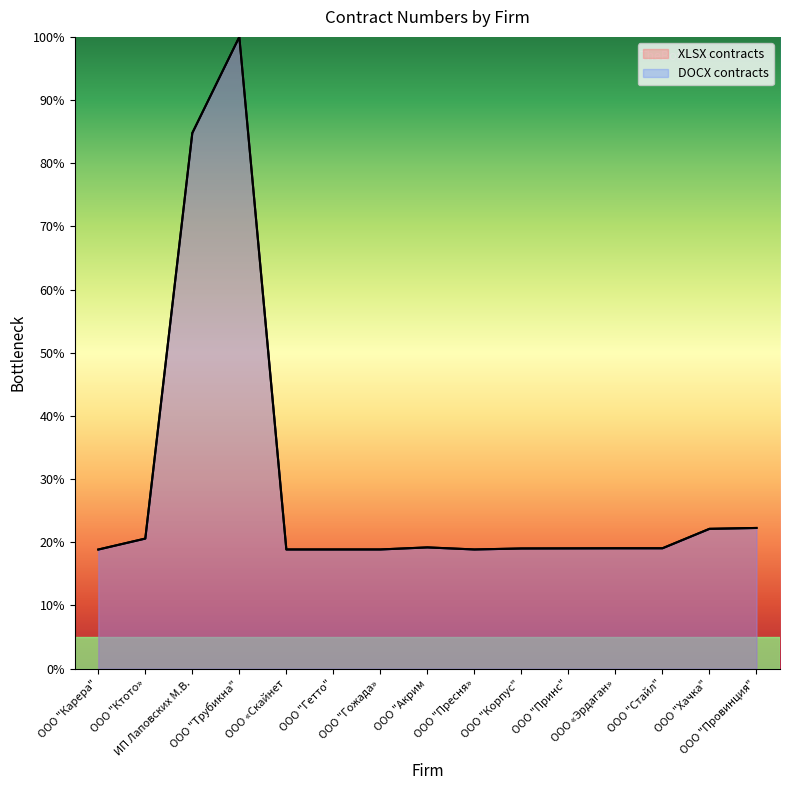

How many interior local valleys does the XLSX contracts series have?

2